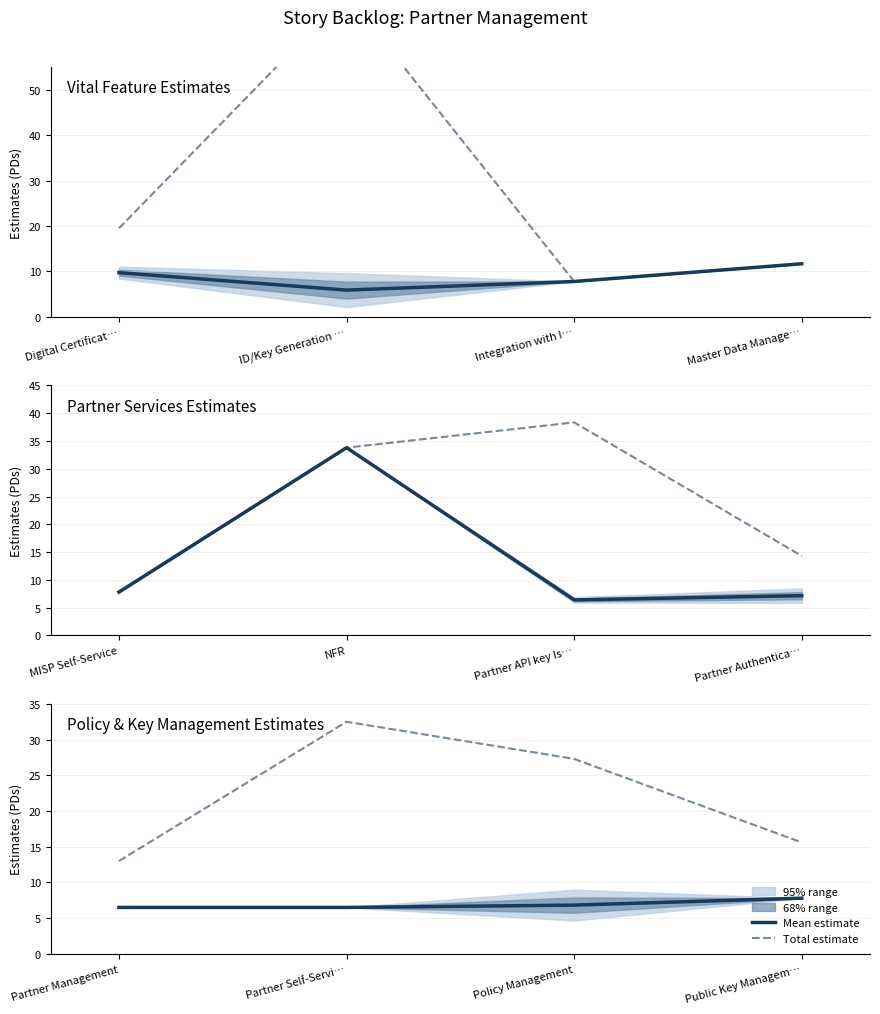

What is the label of the 2nd point from the left?

Partner Self-Servi…